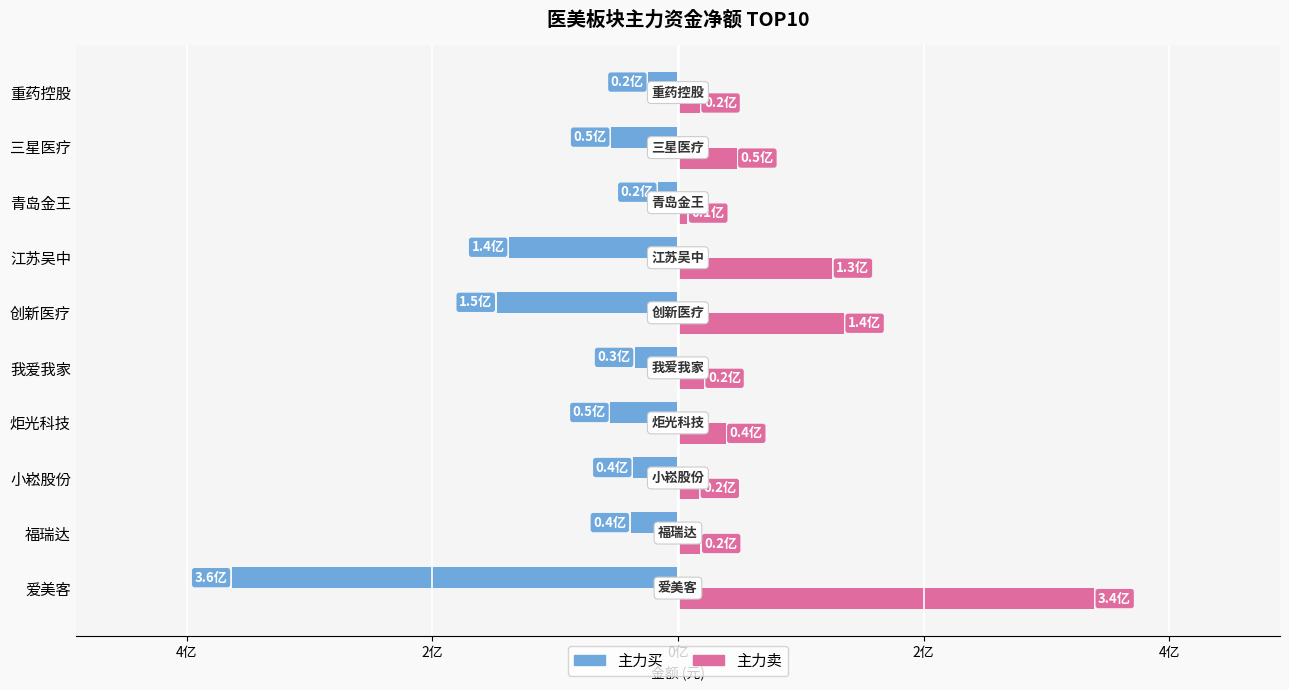

What are all the series names shown in the legend?

主力买, 主力卖